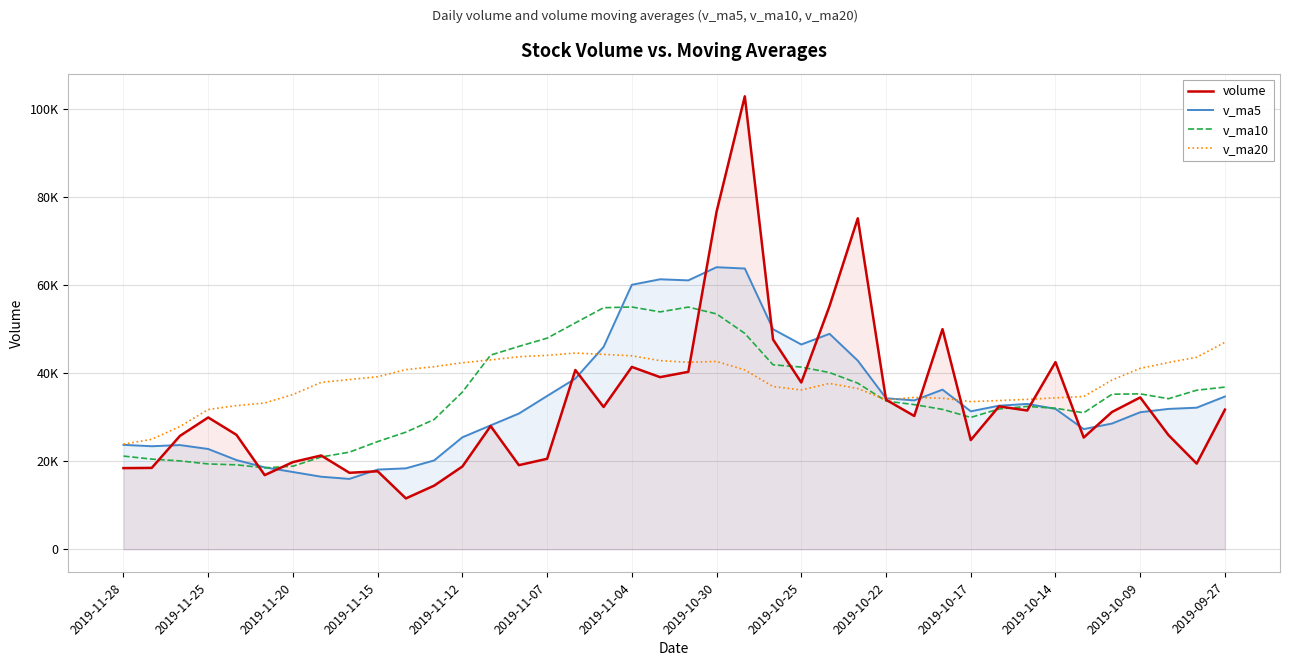

True or false: v_ma20 has a value of 42463.8 at 20.

True